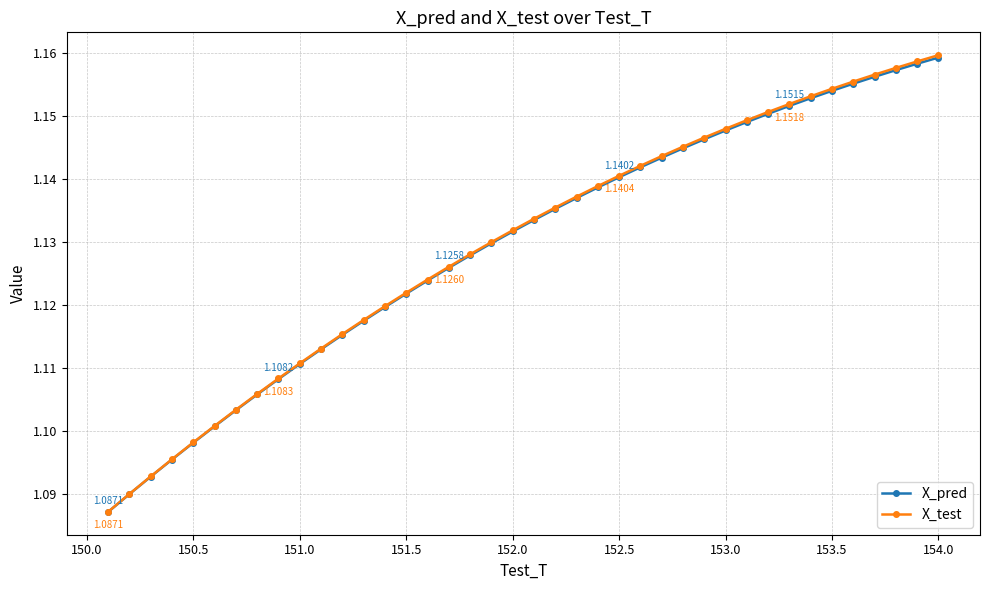

How many X_pred values are between 1 and 2?

40